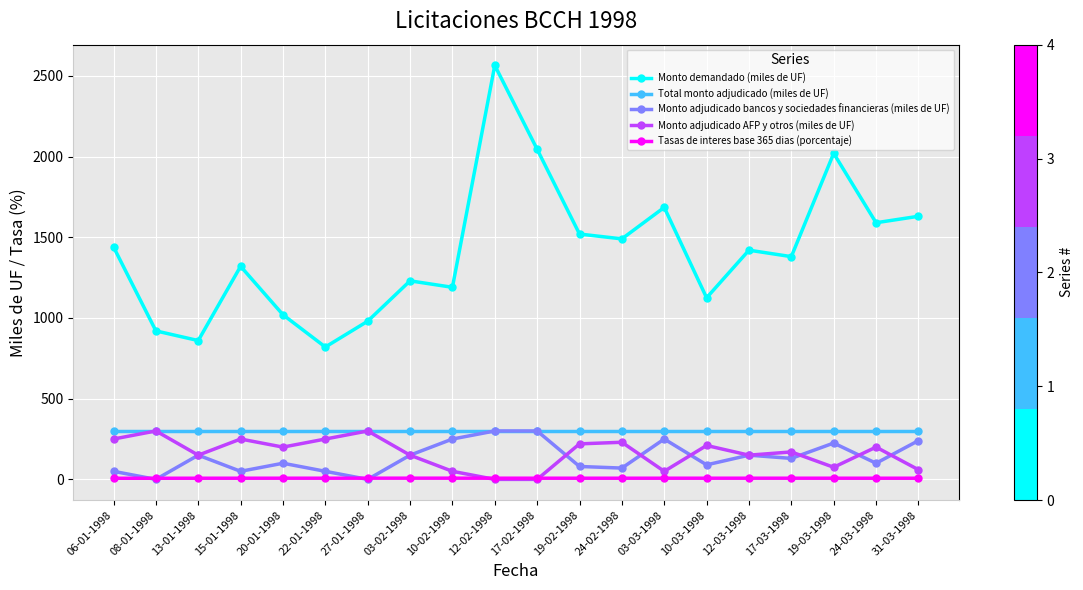

At which category is the sum across all series the highest?

12-02-1998